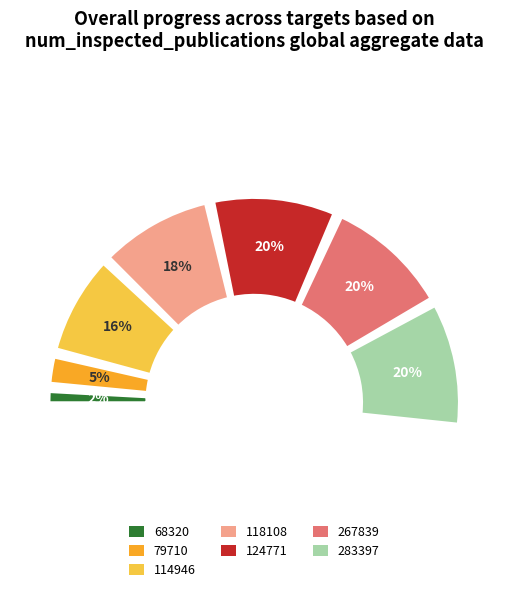

Is 283397 the majority of the pie?

No